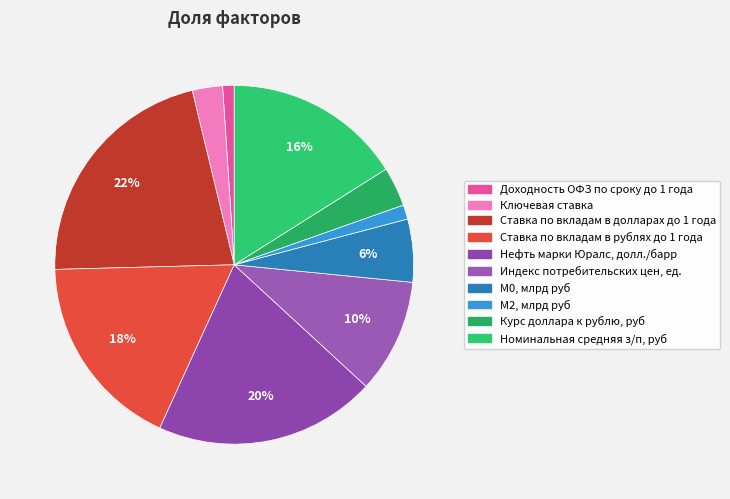

Does М2, млрд руб account for over 50% of the chart?

No